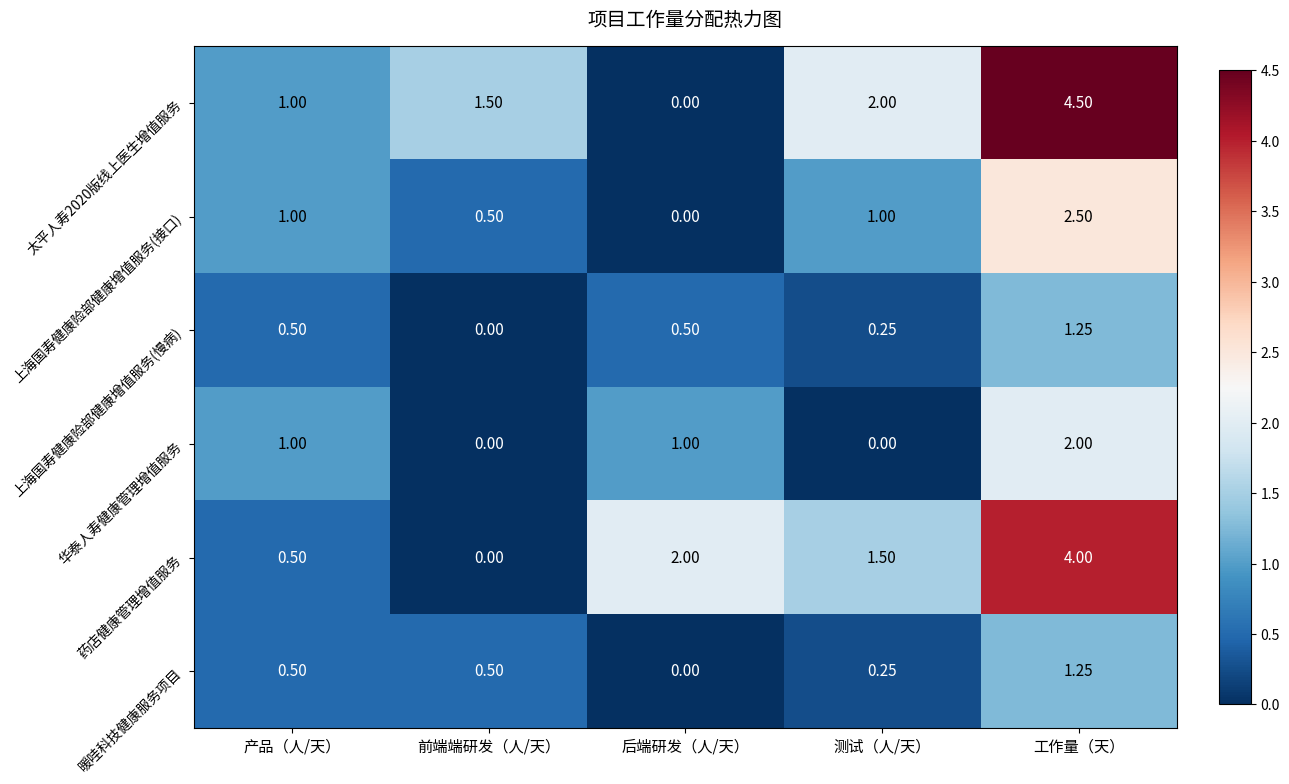

At which label is 太平人寿2020版线上医生增值服务 closest to 2?

测试（人/天）